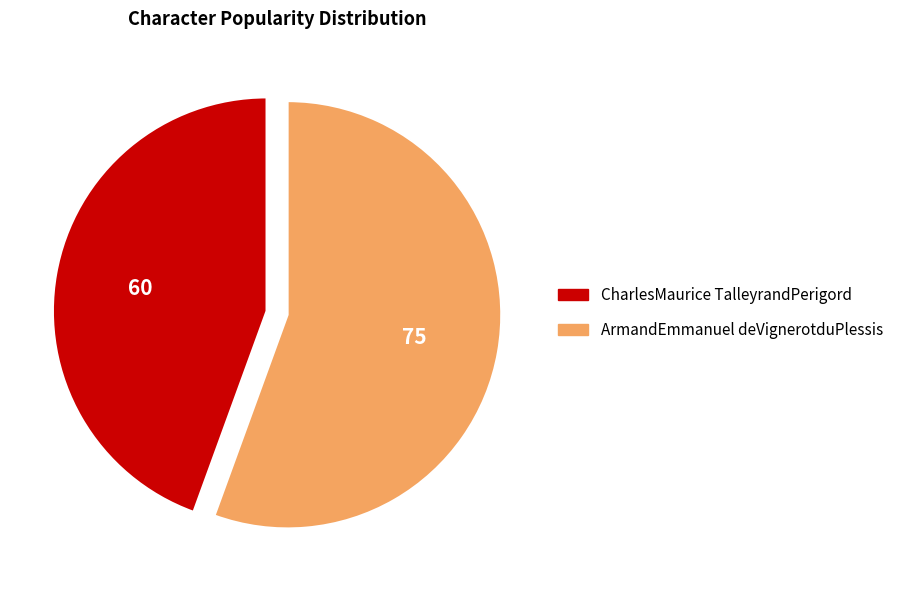

How many slices are in this pie chart?

2